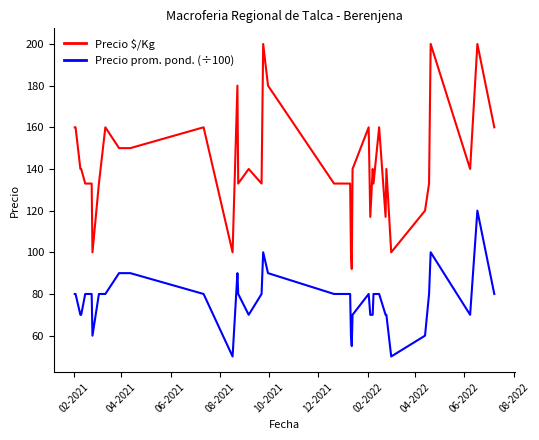

What is the greatest value displayed?

200